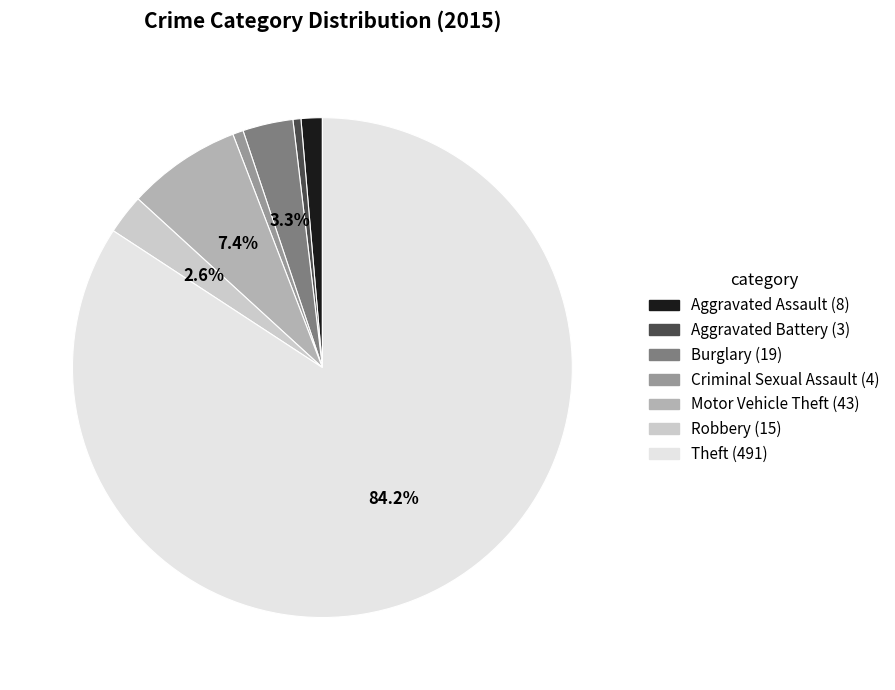

True or false: Motor Vehicle Theft accounts for 7% of the total.

True